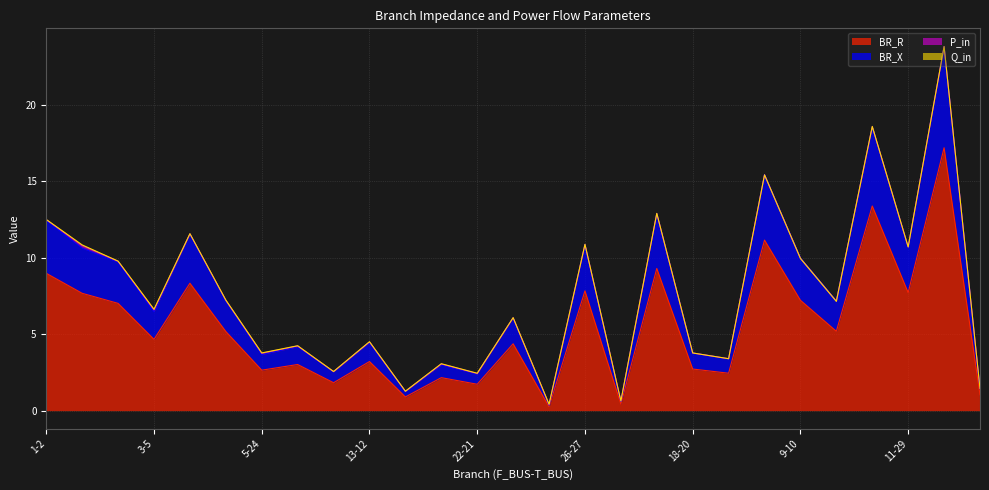

What is the spread (max minus min) of values at 22-21?

0.7